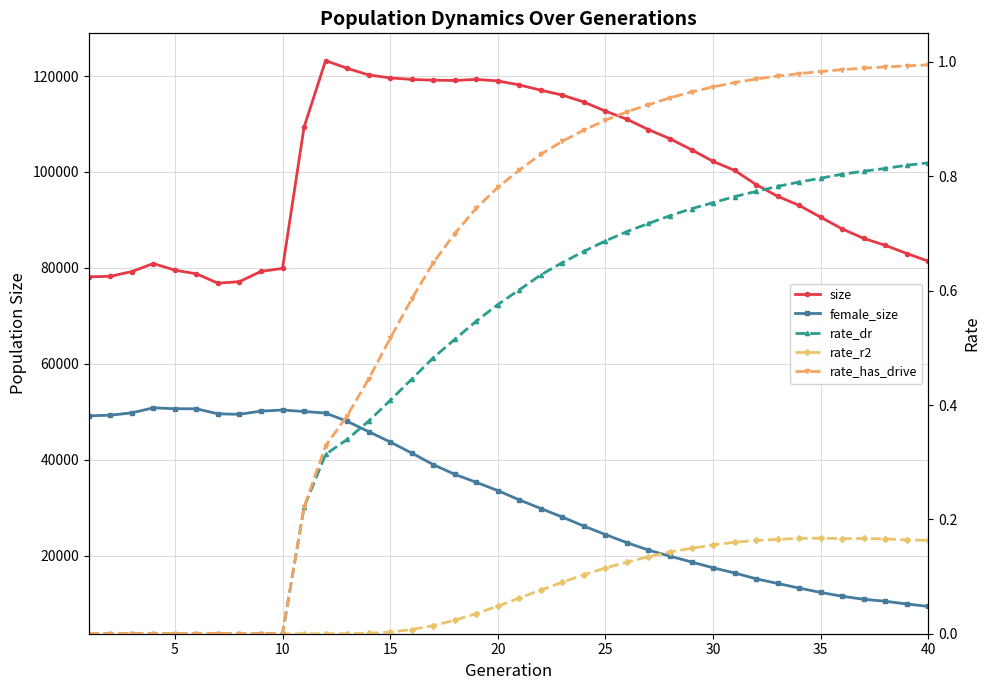

Reading right to left, list all the values displayed in this chart.

size: 81397.0	83003.0	84714.0	86156.0	88130.0	90572.0	93033.0	94927.0	97368.0	100337.0	102212.0	104637.0	106925.0	108831.0	110995.0	112692.0	114585.0	116024.0	117050.0	118151.0	118985.0	119305.0	119076.0	119148.0	119298.0	119613.0	120227.0	121624.0	123217.0	109324.0	79903.0	79282.0	77140.0	76817.0	78778.0	79541.0	80922.0	79237.0	78260.0	78144.0
female_size: 9438.0	9943.0	10516.0	10925.0	11562.0	12350.0	13264.0	14226.0	15193.0	16417.0	17483.0	18706.0	19910.0	21182.0	22728.0	24414.0	26183.0	28064.0	29847.0	31644.0	33583.0	35316.0	36969.0	39013.0	41414.0	43720.0	45876.0	48036.0	49743.0	50075.0	50382.0	50151.0	49489.0	49587.0	50639.0	50648.0	50840.0	49789.0	49301.0	49174.0
rate_dr: 0.8	0.8	0.8	0.8	0.8	0.8	0.8	0.8	0.8	0.8	0.8	0.7	0.7	0.7	0.7	0.7	0.7	0.6	0.6	0.6	0.6	0.5	0.5	0.5	0.4	0.4	0.4	0.3	0.3	0.2	0.0	0.0	0.0	0.0	0.0	0.0	0.0	0.0	0.0	0.0
rate_r2: 0.2	0.2	0.2	0.2	0.2	0.2	0.2	0.2	0.2	0.2	0.2	0.1	0.1	0.1	0.1	0.1	0.1	0.1	0.1	0.1	0.0	0.0	0.0	0.0	0.0	0.0	0.0	0.0	0.0	0.0	0.0	0.0	0.0	0.0	0.0	0.0	0.0	0.0	0.0	0.0
rate_has_drive: 1.0	1.0	1.0	1.0	1.0	1.0	1.0	1.0	1.0	1.0	1.0	0.9	0.9	0.9	0.9	0.9	0.9	0.9	0.8	0.8	0.8	0.7	0.7	0.6	0.6	0.5	0.4	0.4	0.3	0.2	0.0	0.0	0.0	0.0	0.0	0.0	0.0	0.0	0.0	0.0